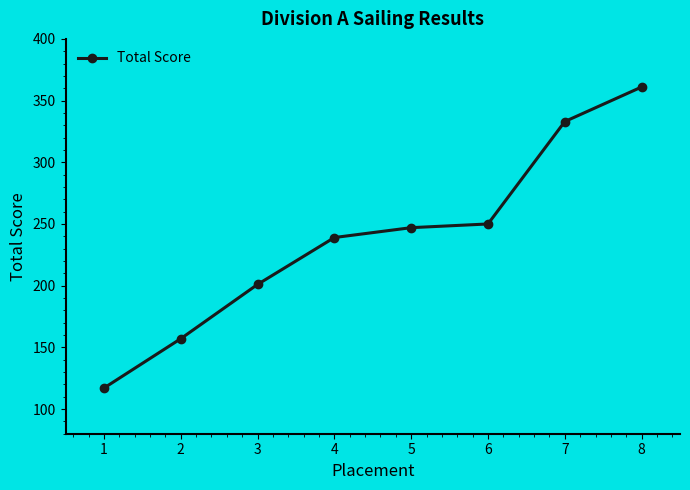

True or false: the data has more than 0 interior local peaks.

False